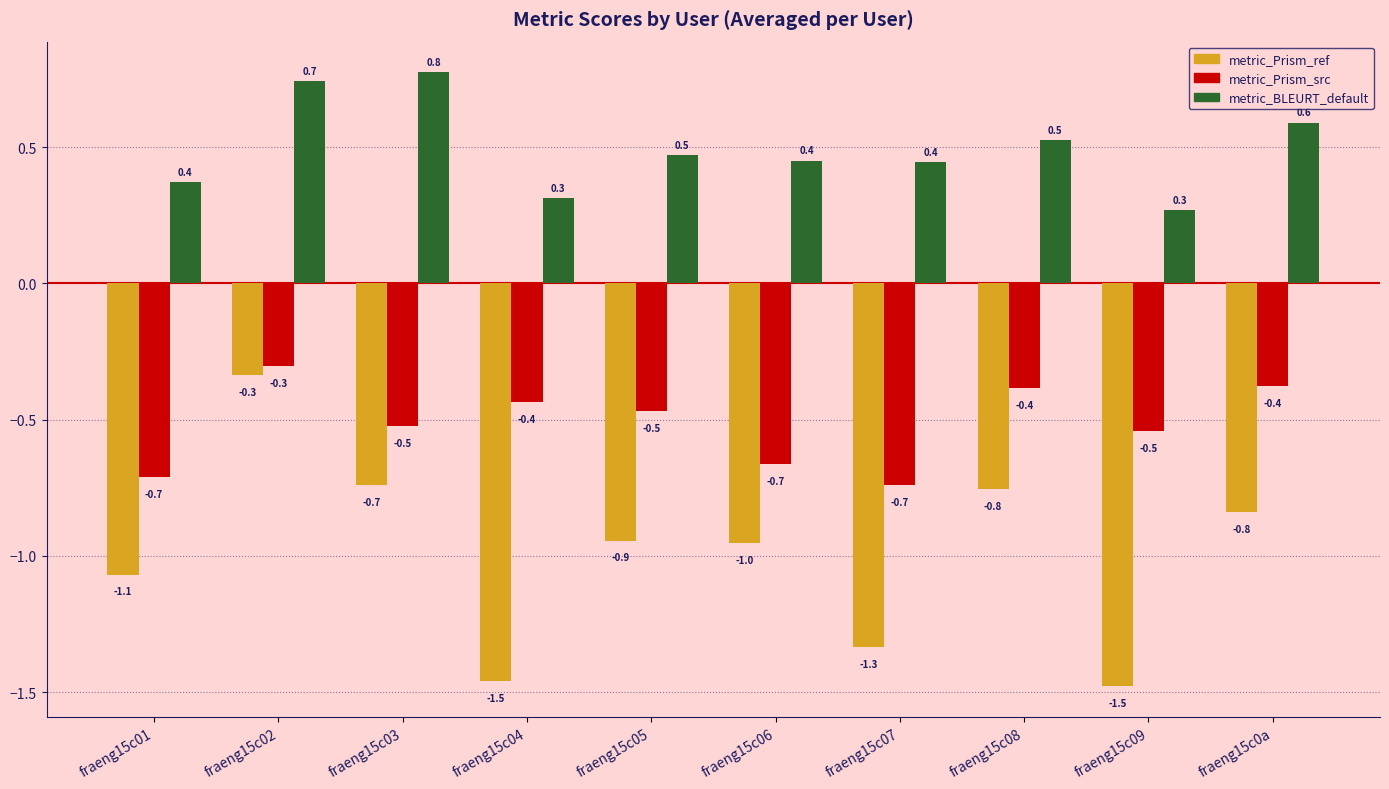

How many bars are there in total?

30